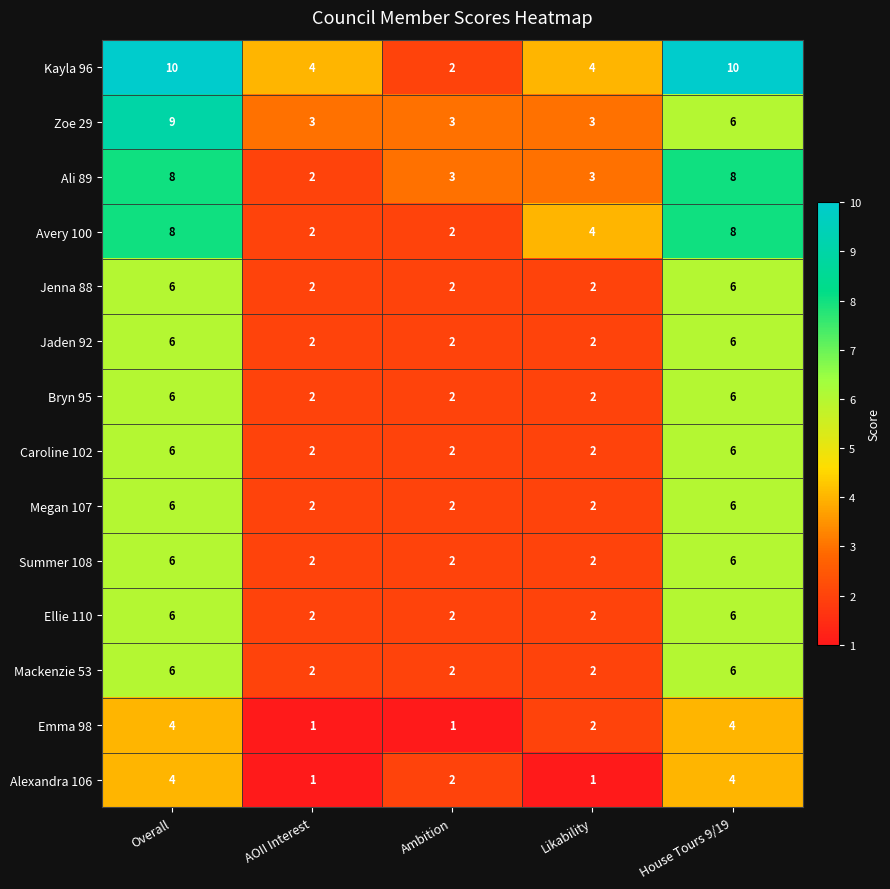

What is the sum of the Zoe 29 values at Ambition and Likability?

6